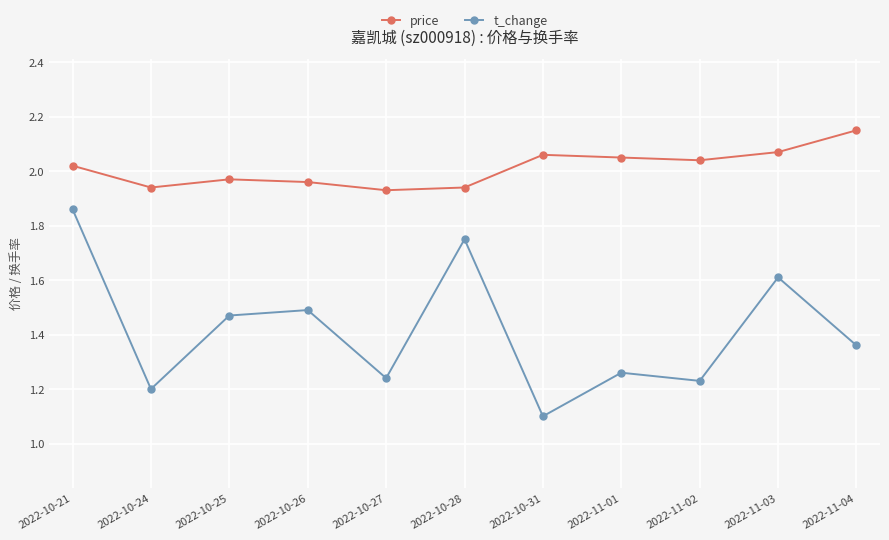

At how many categories does at least one series exceed 1?

11